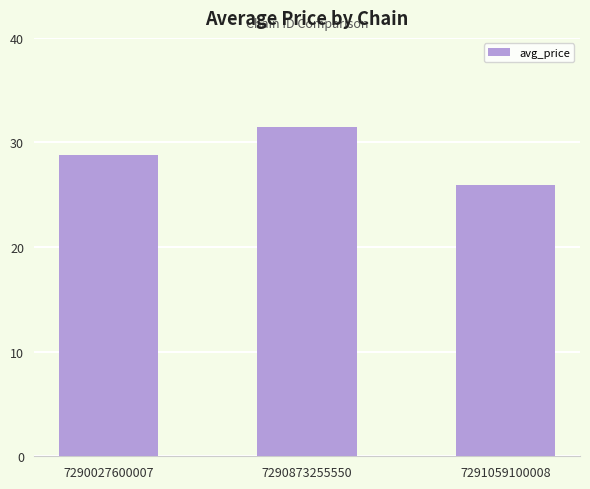

Reading right to left, transcribe all the data shown in this chart.

25.9	31.5	28.8